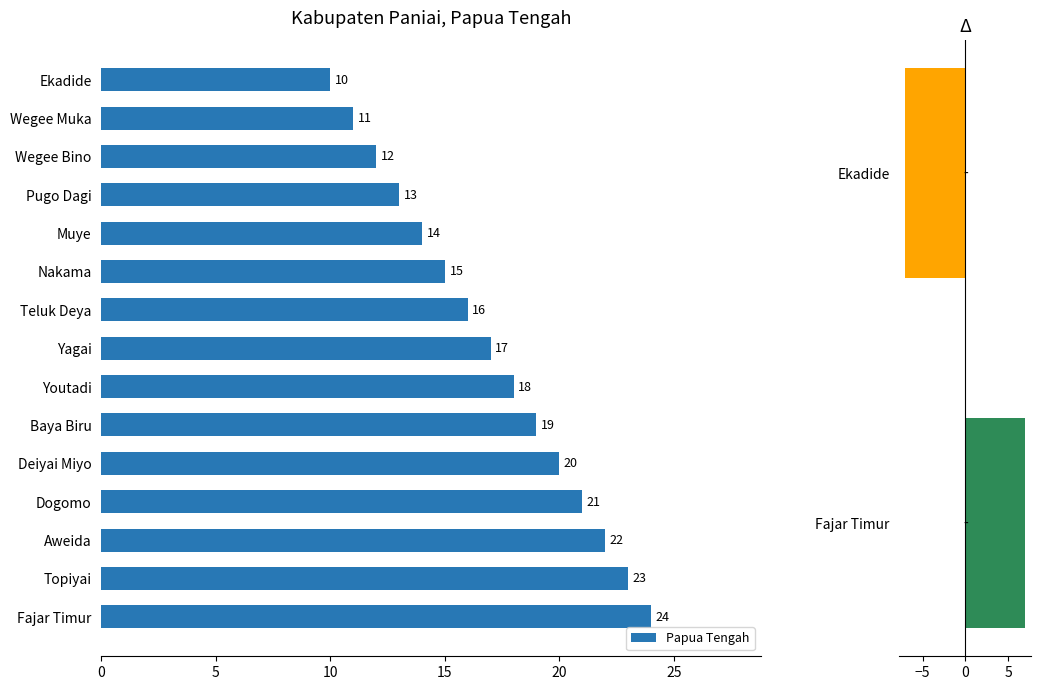

Is it true that Papua Tengah equals 15 at Nakama?

True